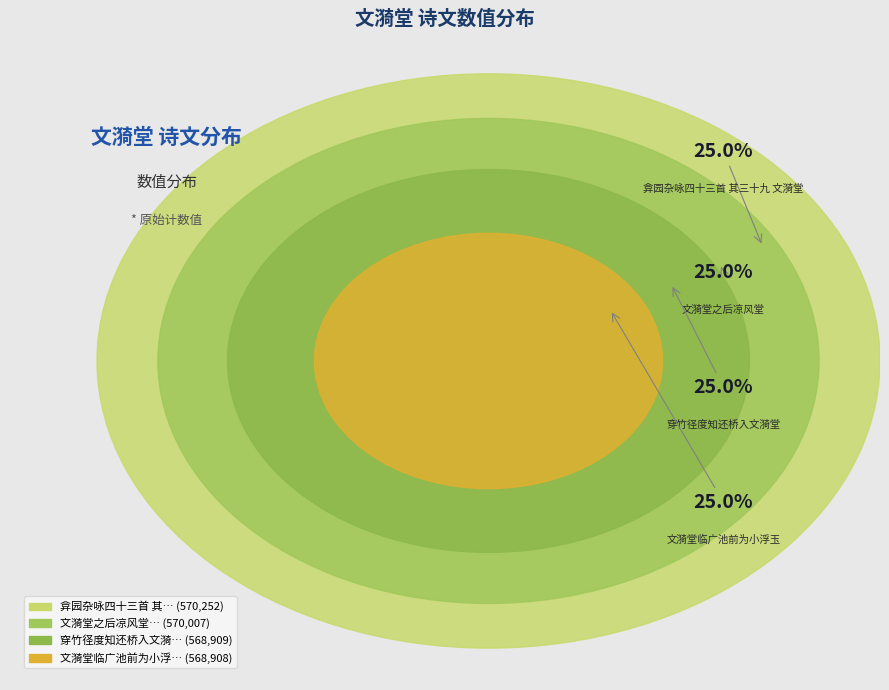

Is there a majority slice in this chart?

No